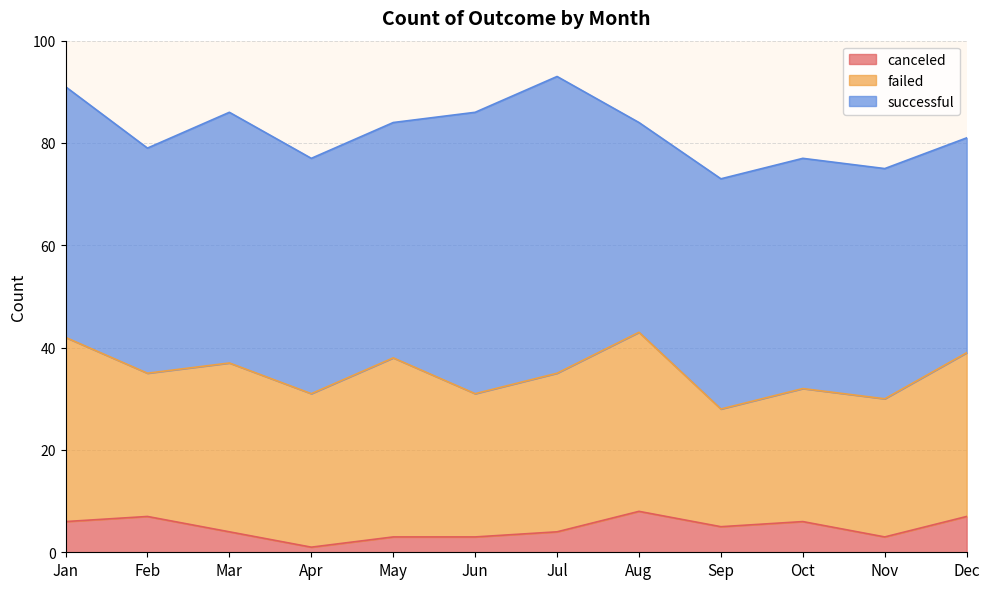

What is the spread (max minus min) of values at Nov?

42